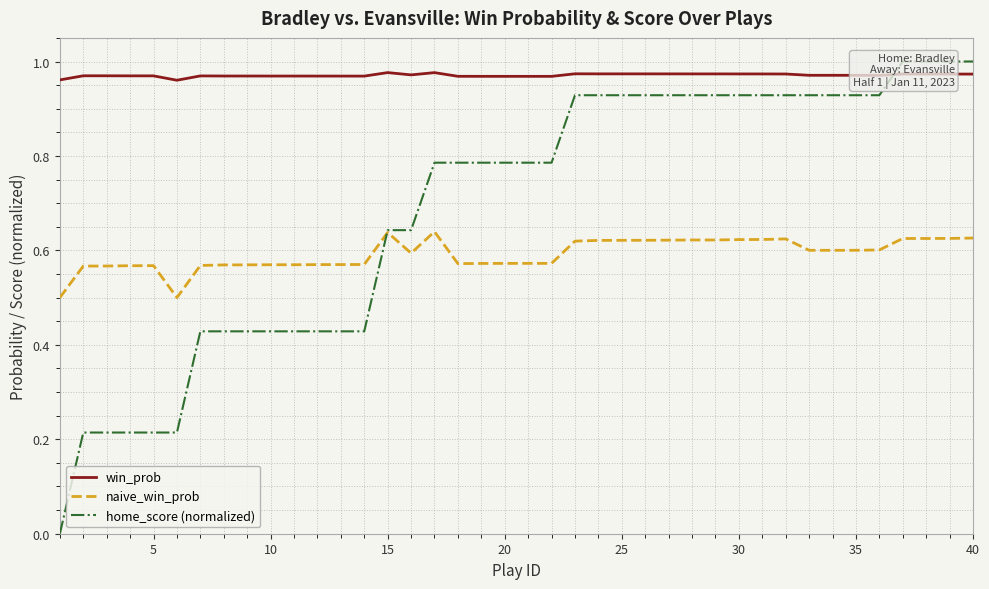

Reading right to left, transcribe all the data shown in this chart.

win_prob: 1.0	1.0	1.0	1.0	1.0	1.0	1.0	1.0	1.0	1.0	1.0	1.0	1.0	1.0	1.0	1.0	1.0	1.0	1.0	1.0	1.0	1.0	1.0	1.0	1.0	1.0	1.0	1.0	1.0	1.0	1.0	1.0	1.0	1.0	1.0	1.0	1.0	1.0	1.0	1.0
naive_win_prob: 0.6	0.6	0.6	0.6	0.6	0.6	0.6	0.6	0.6	0.6	0.6	0.6	0.6	0.6	0.6	0.6	0.6	0.6	0.6	0.6	0.6	0.6	0.6	0.6	0.6	0.6	0.6	0.6	0.6	0.6	0.6	0.6	0.6	0.6	0.5	0.6	0.6	0.6	0.6	0.5
home_score (normalized): 1.0	1.0	1.0	1.0	0.9	0.9	0.9	0.9	0.9	0.9	0.9	0.9	0.9	0.9	0.9	0.9	0.9	0.9	0.8	0.8	0.8	0.8	0.8	0.8	0.6	0.6	0.4	0.4	0.4	0.4	0.4	0.4	0.4	0.4	0.2	0.2	0.2	0.2	0.2	0.0